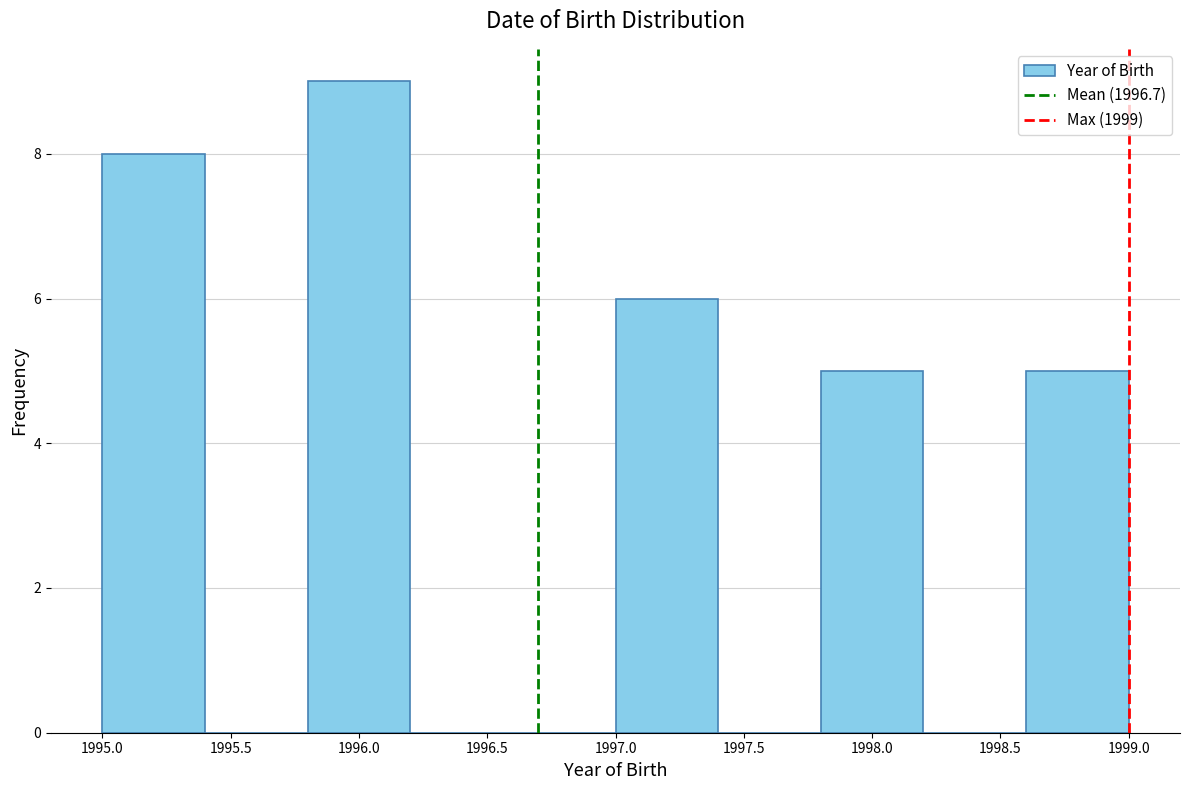

Reading left to right, transcribe this chart: for each bar, give the range it covers on the x-axis and its height. The values are not printed on the chart, so give them approximately, as read against the axis.

1995.0 to 1995.4: 8
1995.4 to 1995.8: 0
1995.8 to 1996.2: 9
1996.2 to 1996.6: 0
1996.6 to 1997.0: 0
1997.0 to 1997.4: 6
1997.4 to 1997.8: 0
1997.8 to 1998.2: 5
1998.2 to 1998.6: 0
1998.6 to 1999.0: 5